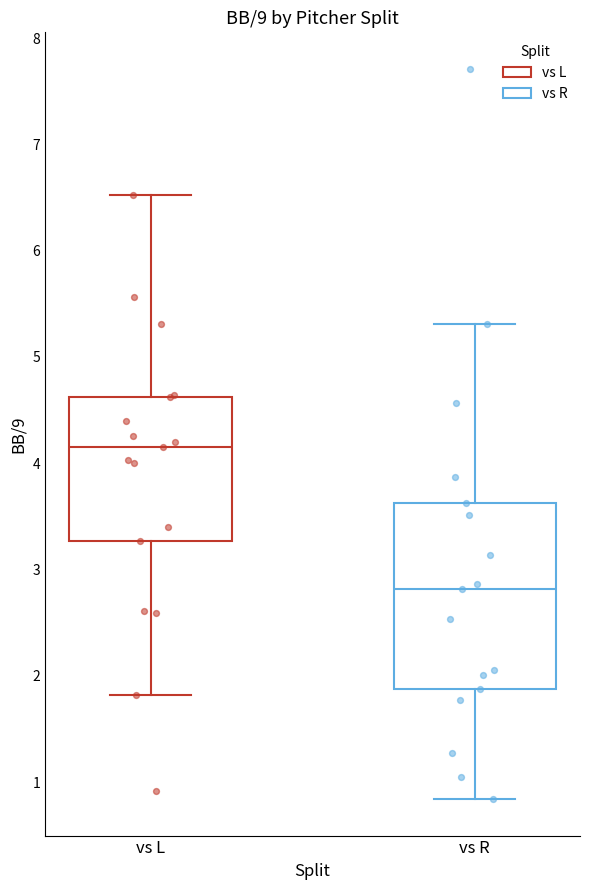

Which box has the highest median line?

vs L